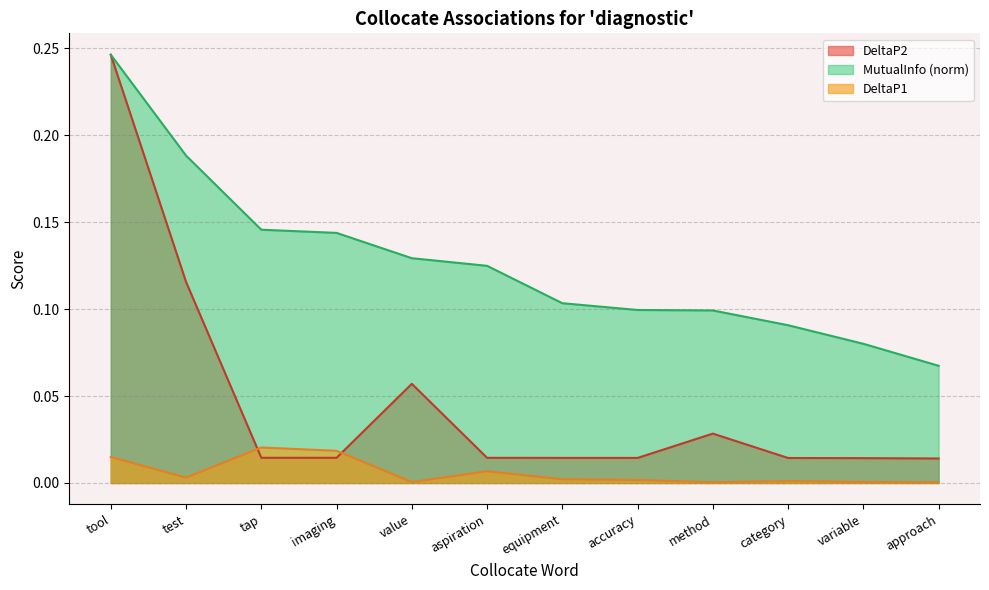

Reading left to right, extract all data points from this chart.

DeltaP2: 0.2	0.1	0.0	0.0	0.1	0.0	0.0	0.0	0.0	0.0	0.0	0.0
DeltaP1: 0.0	0.0	0.0	0.0	0.0	0.0	0.0	0.0	0.0	0.0	0.0	0.0
MutualInfo: 0.2	0.2	0.1	0.1	0.1	0.1	0.1	0.1	0.1	0.1	0.1	0.1